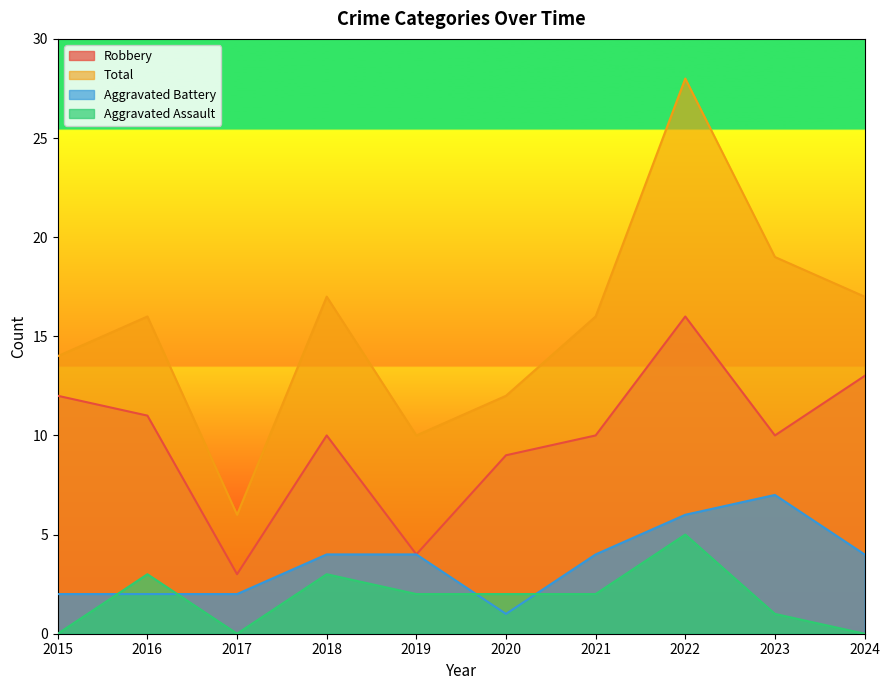

At 2017, list the series in order from smallest to largest.

Aggravated Assault, Aggravated Battery, Robbery, Total